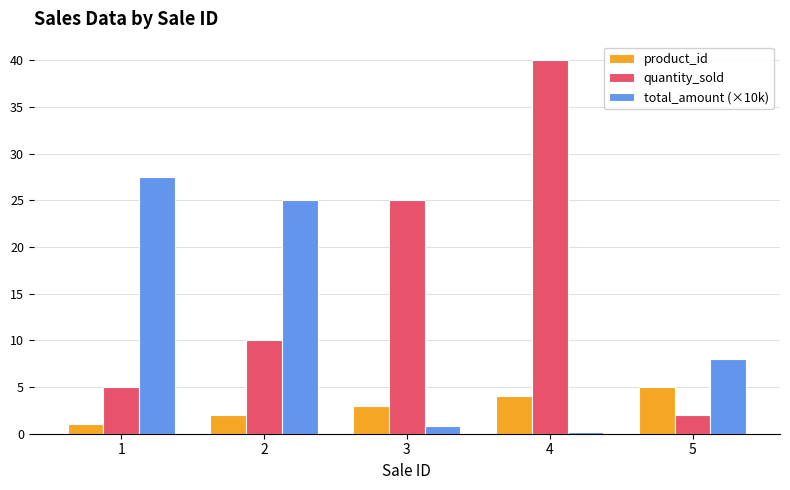

Rank the categories by product_id value from lowest to highest.

1, 2, 3, 4, 5